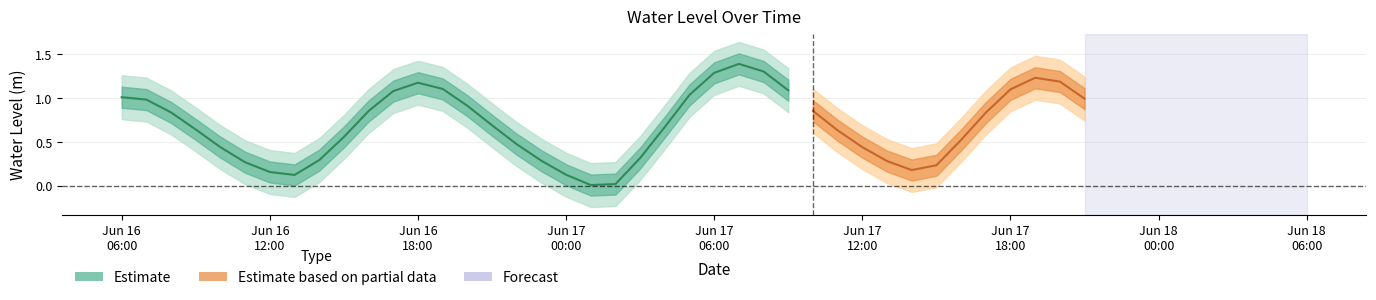

What is the sum of all values?

27.7